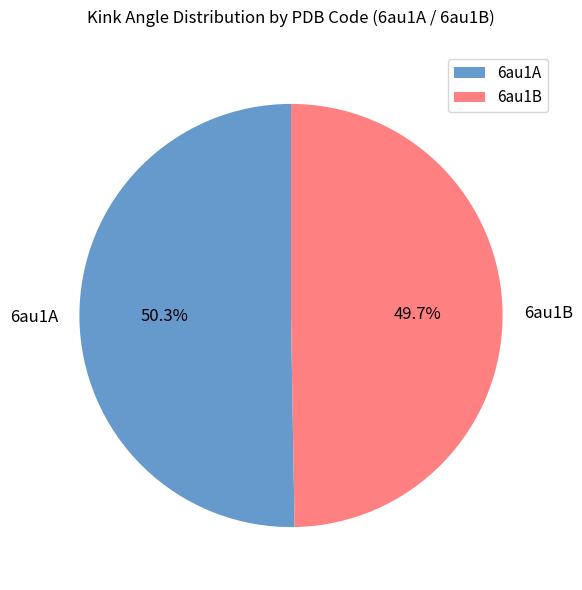

To the nearest percent, what percentage of the pie is 6au1B?

50%